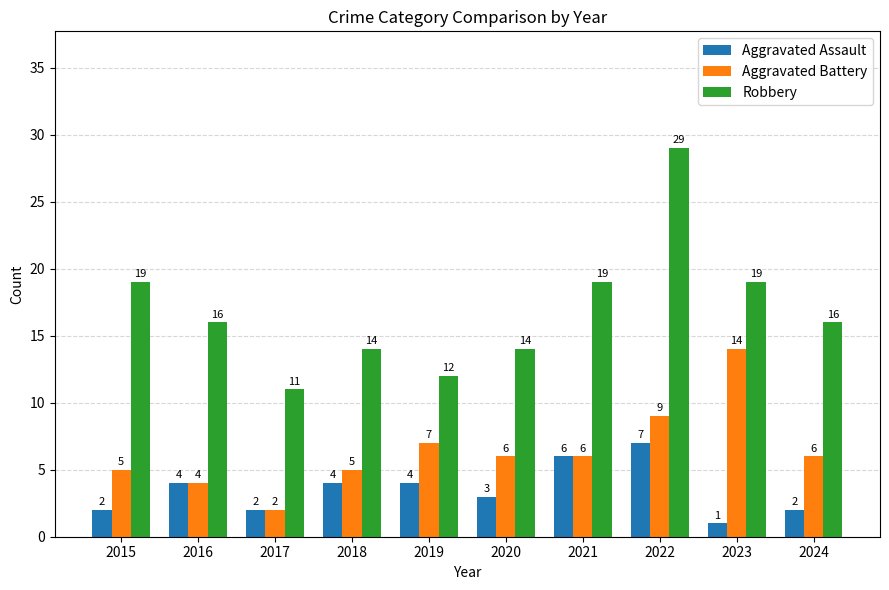

What is the difference between the Aggravated Battery values at 2023 and 2022?

5